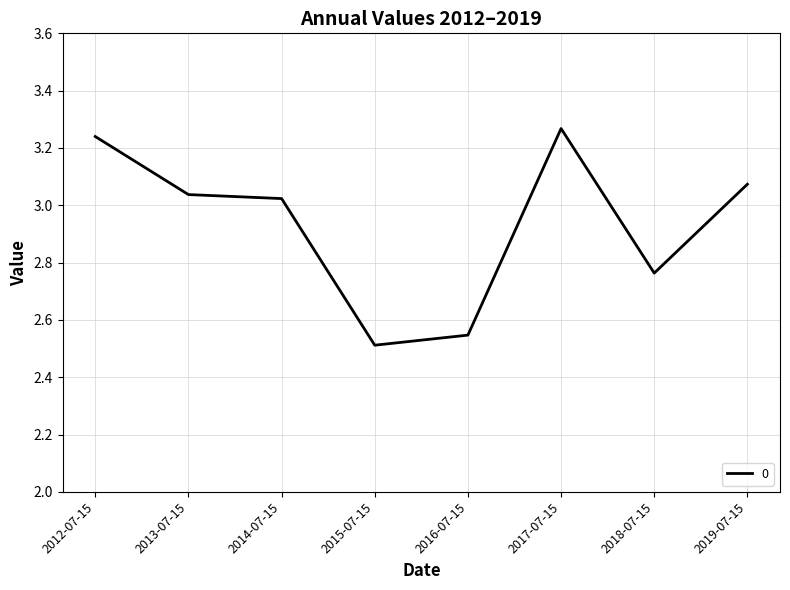

What is the difference between the maximum and minimum values?

0.8